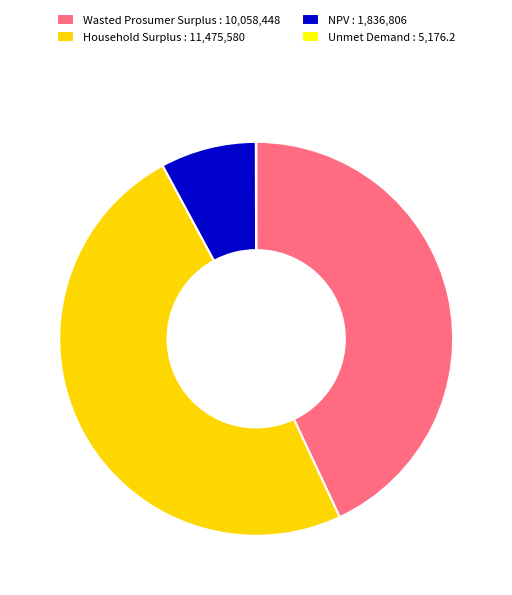

Does any single category account for the majority?

No